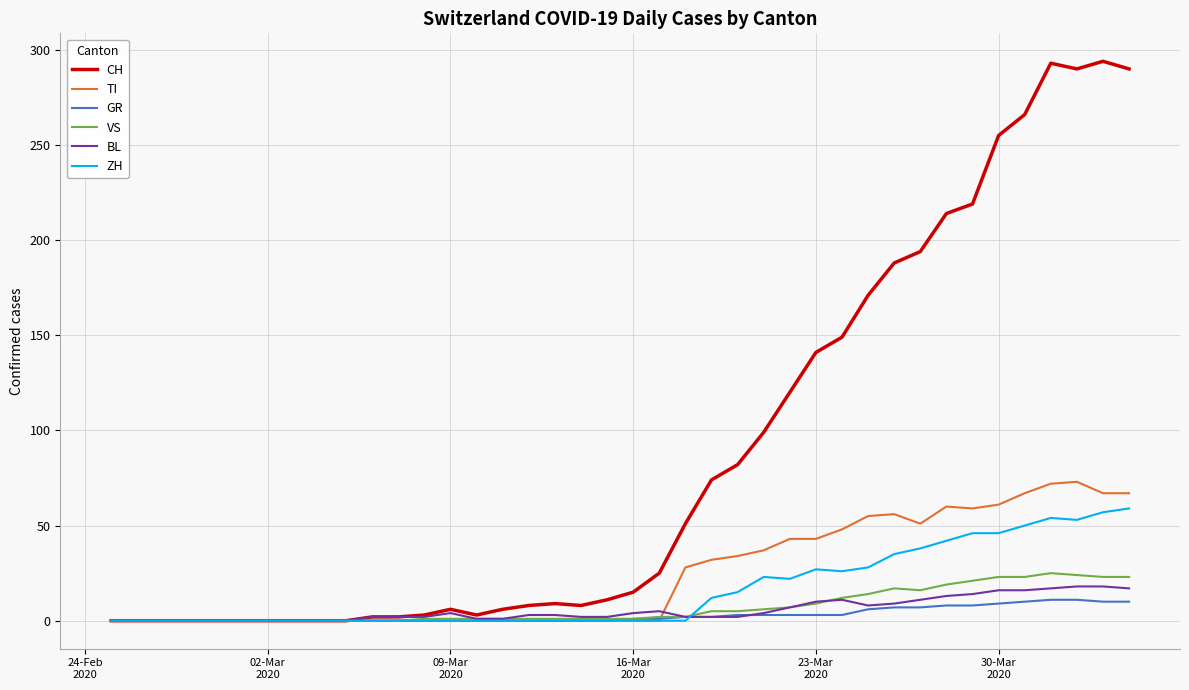

What is the maximum value for CH?

294